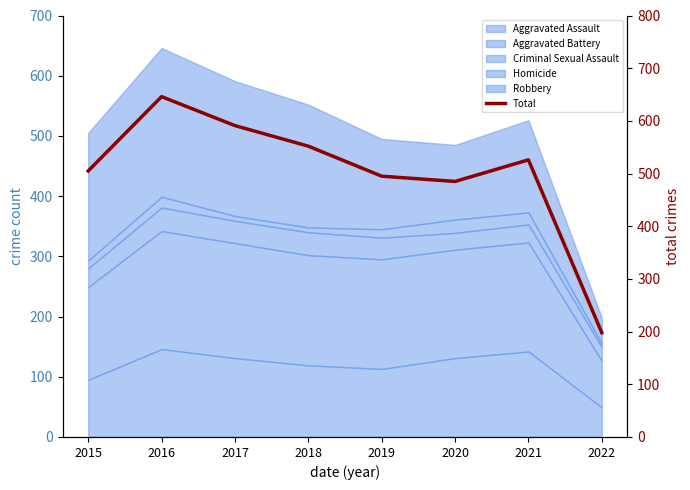

The chart shows a value of 526 at 2021. True or false?

True